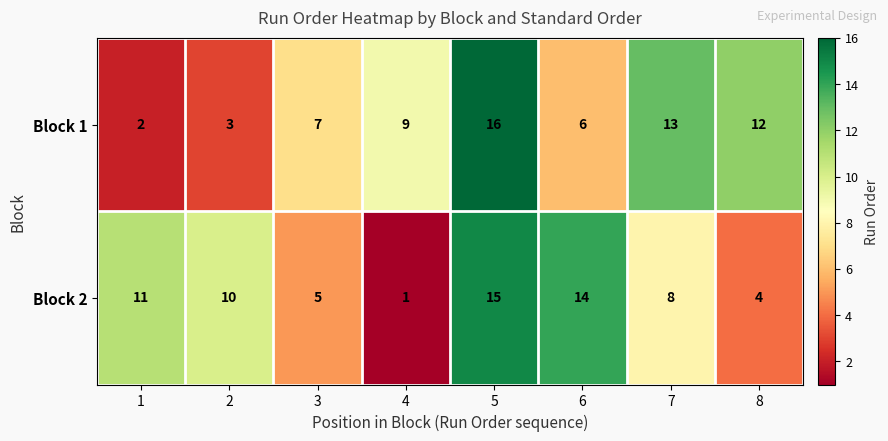

Reading left to right, transcribe all the data shown in this chart.

Block 1: 1=2	2=3	3=7	4=9	5=16	6=6	7=13	8=12
Block 2: 1=11	2=10	3=5	4=1	5=15	6=14	7=8	8=4